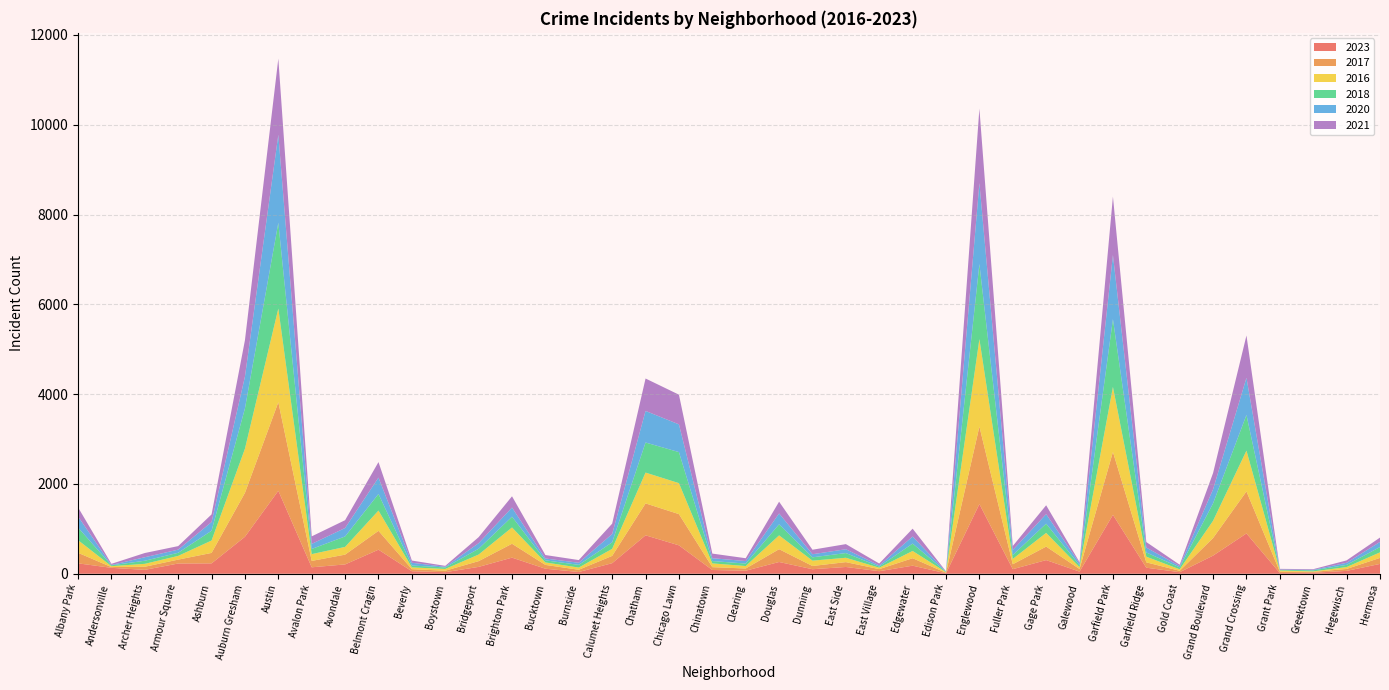

Reading right to left, list all the values displayed in this chart.

2023: Hermosa=219	Hegewisch=64	Greektown=22	Grant Park=16	Grand Crossing=898	Grand Boulevard=404	Gold Coast=35	Garfield Ridge=135	Garfield Park=1312	Galewood=48	Gage Park=304	Fuller Park=102	Englewood=1552	Edison Park=10	Edgewater=180	East Village=57	East Side=151	Dunning=101	Douglas=262	Clearing=68	Chinatown=84	Chicago Lawn=633	Chatham=856	Calumet Heights=236	Burnside=39	Bucktown=112	Brighton Park=359	Bridgeport=153	Boystown=35	Beverly=56	Belmont Cragin=536	Avondale=208	Avalon Park=144	Austin=1848	Auburn Gresham=824	Ashburn=231	Armour Square=228	Archer Heights=87	Andersonville=132	Albany Park=232
2017: Hermosa=134	Hegewisch=43	Greektown=20	Grant Park=30	Grand Crossing=936	Grand Boulevard=392	Gold Coast=31	Garfield Ridge=119	Garfield Park=1401	Galewood=58	Gage Park=301	Fuller Park=110	Englewood=1726	Edison Park=12	Edgewater=166	East Village=46	East Side=108	Dunning=72	Douglas=285	Clearing=49	Chinatown=63	Chicago Lawn=695	Chatham=711	Calumet Heights=162	Burnside=50	Bucktown=85	Brighton Park=309	Bridgeport=128	Boystown=33	Beverly=46	Belmont Cragin=420	Avondale=218	Avalon Park=142	Austin=1972	Auburn Gresham=978	Ashburn=233	Armour Square=87	Archer Heights=69	Andersonville=17	Albany Park=235
2016: Hermosa=124	Hegewisch=42	Greektown=11	Grant Park=26	Grand Crossing=908	Grand Boulevard=384	Gold Coast=33	Garfield Ridge=126	Garfield Park=1448	Galewood=42	Gage Park=305	Fuller Park=118	Englewood=1948	Edison Park=12	Edgewater=162	East Village=32	East Side=97	Dunning=119	Douglas=308	Clearing=55	Chinatown=84	Chicago Lawn=690	Chatham=686	Calumet Heights=157	Burnside=49	Bucktown=55	Brighton Park=363	Bridgeport=147	Boystown=39	Beverly=40	Belmont Cragin=451	Avondale=172	Avalon Park=151	Austin=2086	Auburn Gresham=983	Ashburn=276	Armour Square=83	Archer Heights=65	Andersonville=20	Albany Park=282
2018: Hermosa=118	Hegewisch=49	Greektown=24	Grant Park=15	Grand Crossing=794	Grand Boulevard=388	Gold Coast=43	Garfield Ridge=94	Garfield Park=1510	Galewood=42	Gage Park=205	Fuller Park=87	Englewood=1672	Edison Park=9	Edgewater=164	East Village=26	East Side=105	Dunning=74	Douglas=246	Clearing=55	Chinatown=52	Chicago Lawn=691	Chatham=670	Calumet Heights=145	Burnside=60	Bucktown=47	Brighton Park=240	Bridgeport=129	Boystown=34	Beverly=41	Belmont Cragin=370	Avondale=233	Avalon Park=115	Austin=1912	Auburn Gresham=898	Ashburn=218	Armour Square=69	Archer Heights=69	Andersonville=19	Albany Park=281
2020: Hermosa=114	Hegewisch=46	Greektown=11	Grant Park=7	Grand Crossing=828	Grand Boulevard=313	Gold Coast=28	Garfield Ridge=109	Garfield Park=1427	Galewood=43	Gage Park=213	Fuller Park=112	Englewood=1801	Edison Park=5	Edgewater=157	East Village=24	East Side=85	Dunning=69	Douglas=242	Clearing=56	Chinatown=63	Chicago Lawn=618	Chatham=703	Calumet Heights=185	Burnside=47	Bucktown=41	Brighton Park=203	Bridgeport=124	Boystown=14	Beverly=62	Belmont Cragin=364	Avondale=188	Avalon Park=113	Austin=1959	Auburn Gresham=708	Ashburn=193	Armour Square=70	Archer Heights=78	Andersonville=8	Albany Park=246
2021: Hermosa=97	Hegewisch=54	Greektown=14	Grant Park=15	Grand Crossing=942	Grand Boulevard=363	Gold Coast=31	Garfield Ridge=123	Garfield Park=1302	Galewood=25	Gage Park=197	Fuller Park=89	Englewood=1660	Edison Park=6	Edgewater=175	East Village=43	East Side=114	Dunning=100	Douglas=262	Clearing=63	Chinatown=103	Chicago Lawn=661	Chatham=722	Calumet Heights=231	Burnside=60	Bucktown=77	Brighton Park=251	Bridgeport=134	Boystown=21	Beverly=49	Belmont Cragin=346	Avondale=174	Avalon Park=168	Austin=1695	Auburn Gresham=811	Ashburn=171	Armour Square=79	Archer Heights=94	Andersonville=25	Albany Park=203